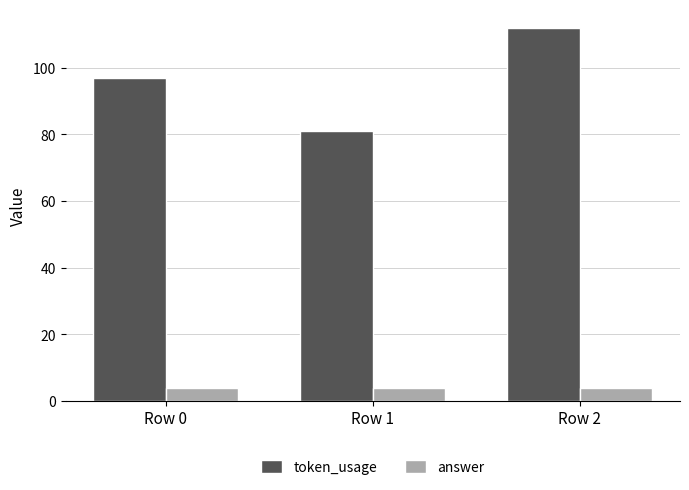

List the series in order of their overall mean, lowest first.

answer, token_usage